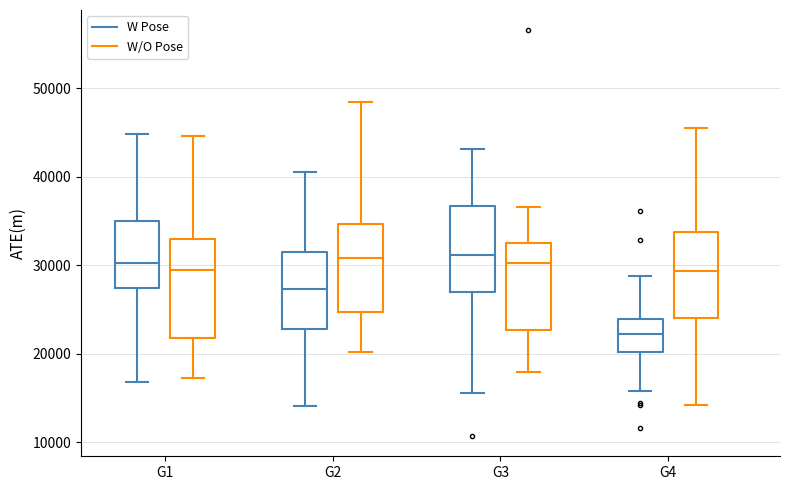

Which box is the tallest, from its lower edge to its upper edge?

G1 (W/O Pose)